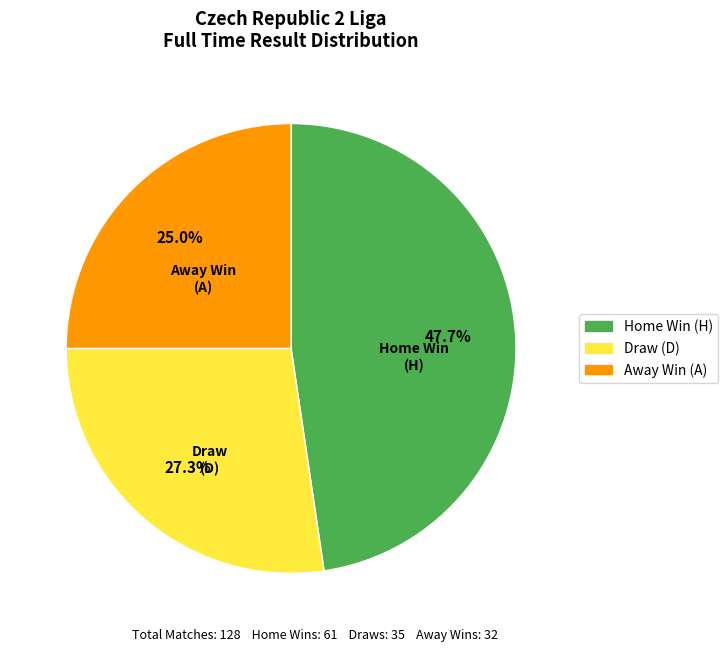

Is there a majority slice in this chart?

No